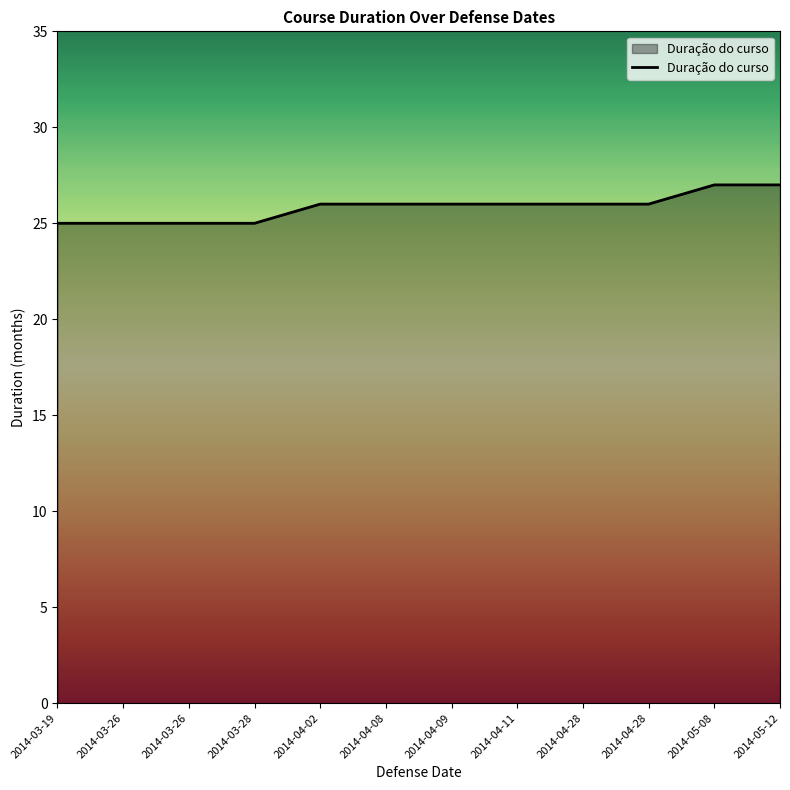

Is it true that the value at 2014-03-26 is 17?

False